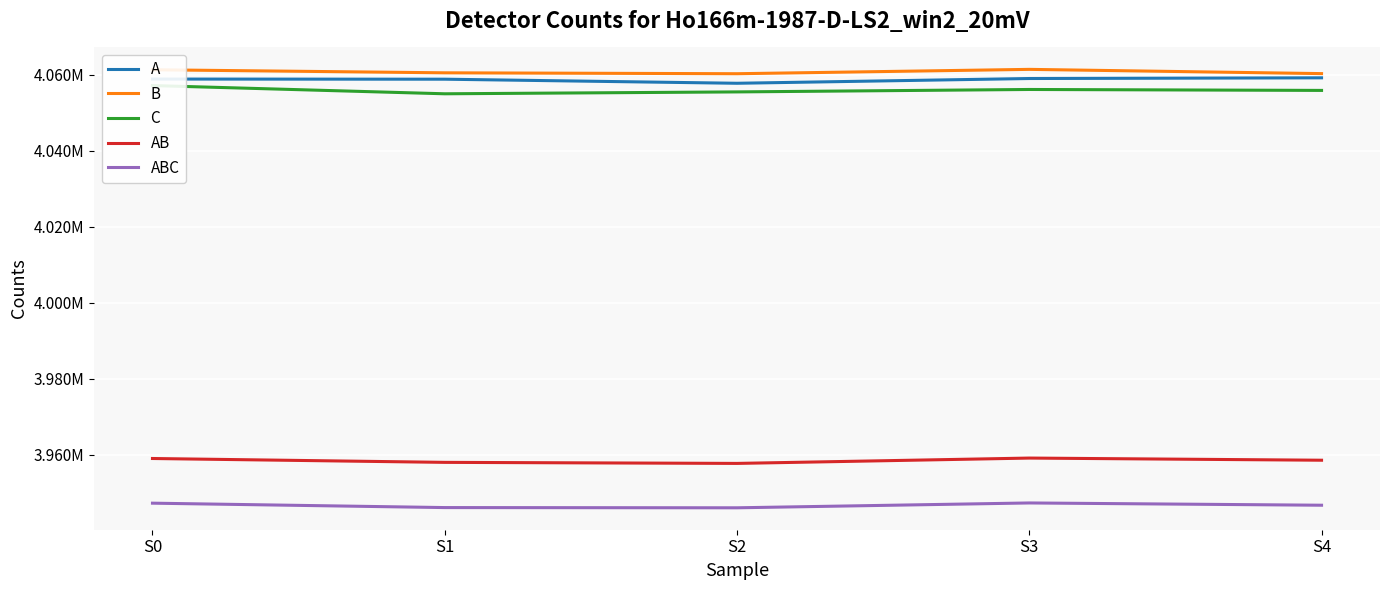

True or false: B and C intersect in this chart.

False